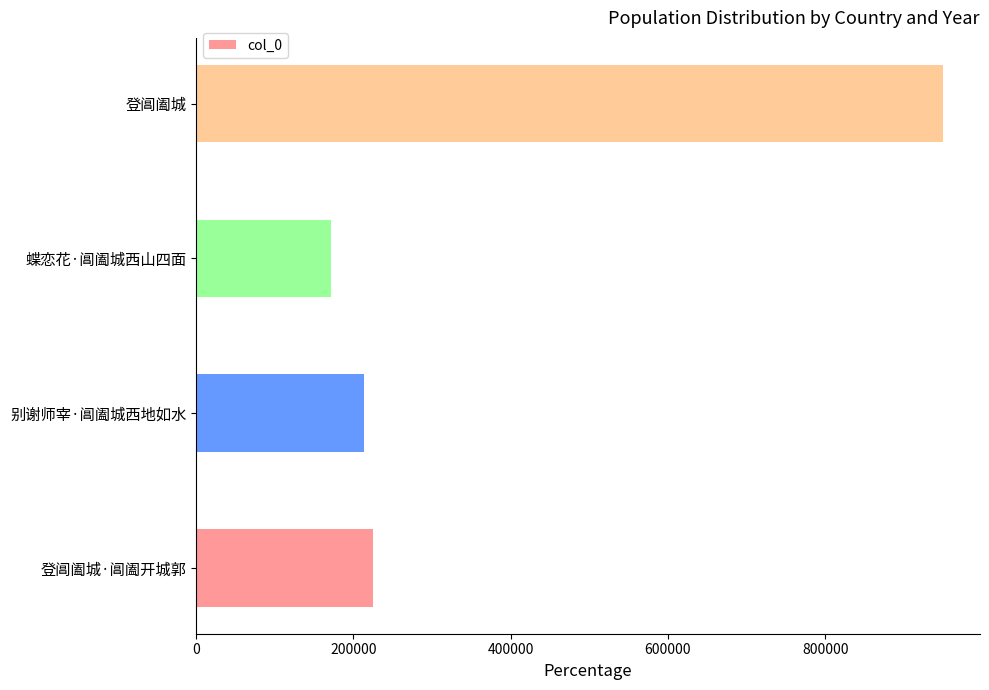

List the labels in order of value, largest first.

登阊阖城, 登阊阖城·阊阖开城郭, 别谢师宰·阊阖城西地如水, 蝶恋花·阊阖城西山四面